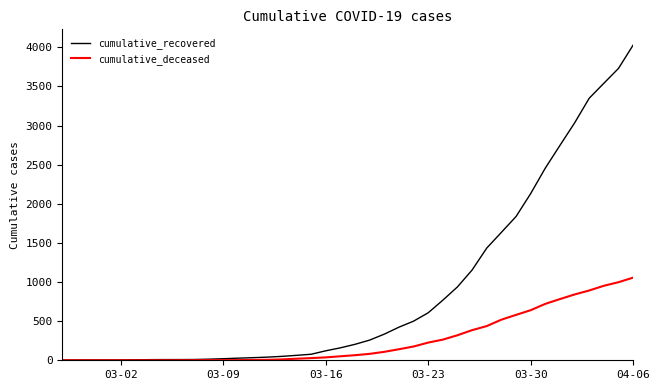

Rank the series by their average value, from lowest to highest.

cumulative_deceased, cumulative_recovered